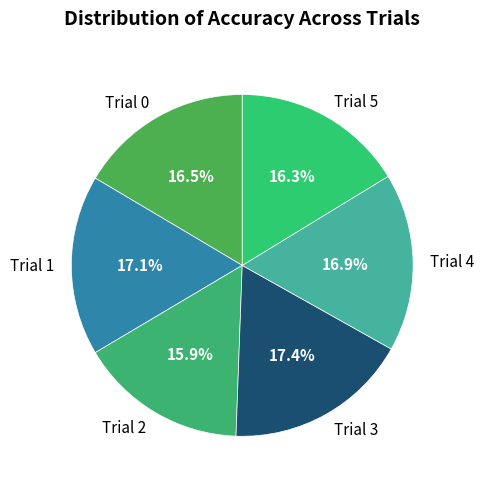

True or false: Trial 1 accounts for 29% of the total.

False